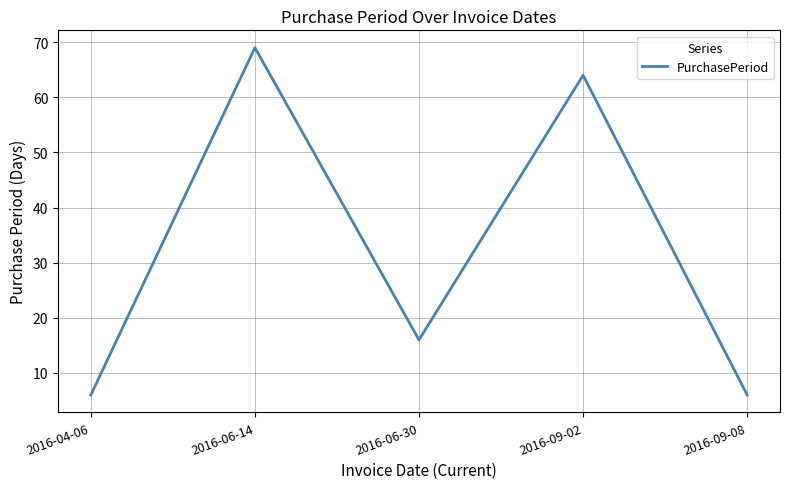

At which category does the chart reach its peak across all series?

2016-06-14